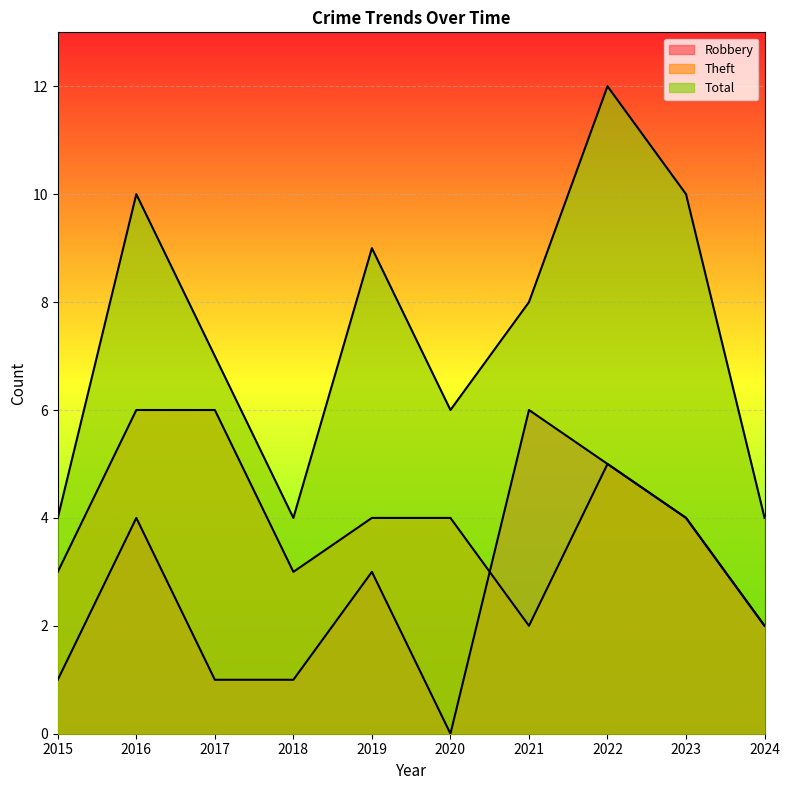

True or false: Total and Robbery intersect in this chart.

False